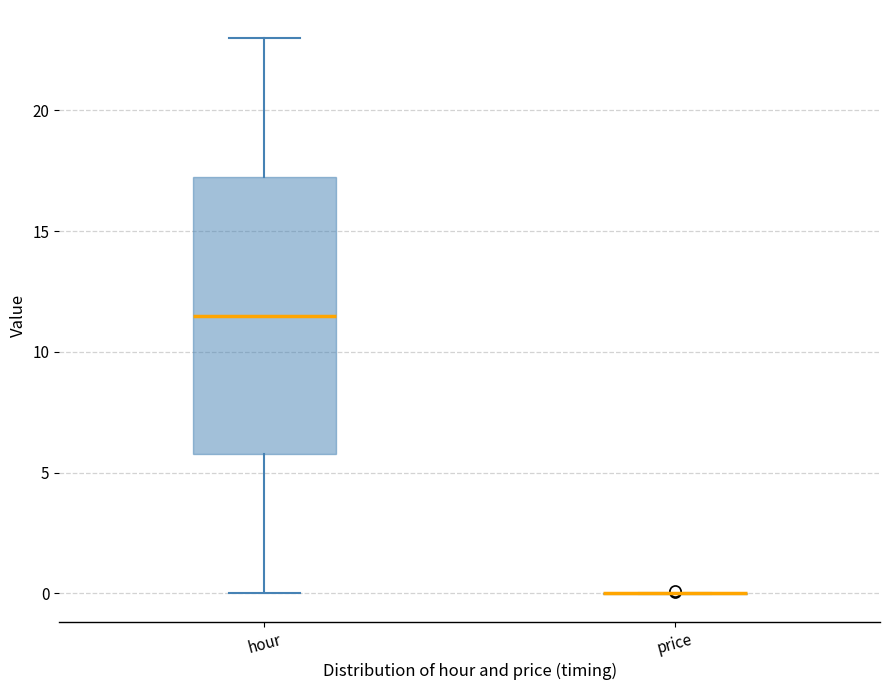

Reading left to right, read every box against the y-axis: the position of its median line, the range the box covers, and the ends of its whiskers. The values are not printed on the chart, so give them approximately, as read against the axis.

hour: median 11.5, box 6.0 to 17.5, whiskers 0.0 to 23.0
price: box collapsed to a line at 0.0, whiskers 0.0 to 0.0